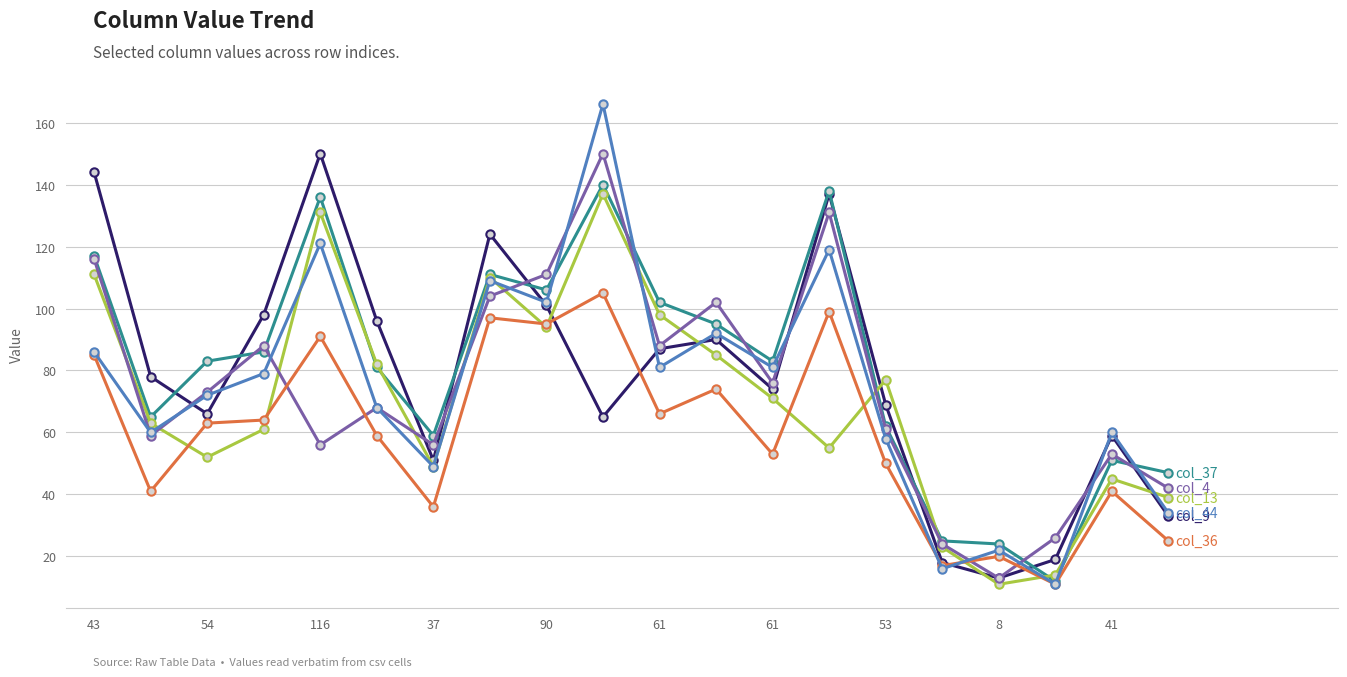

What is the minimum value shown in the chart?

11